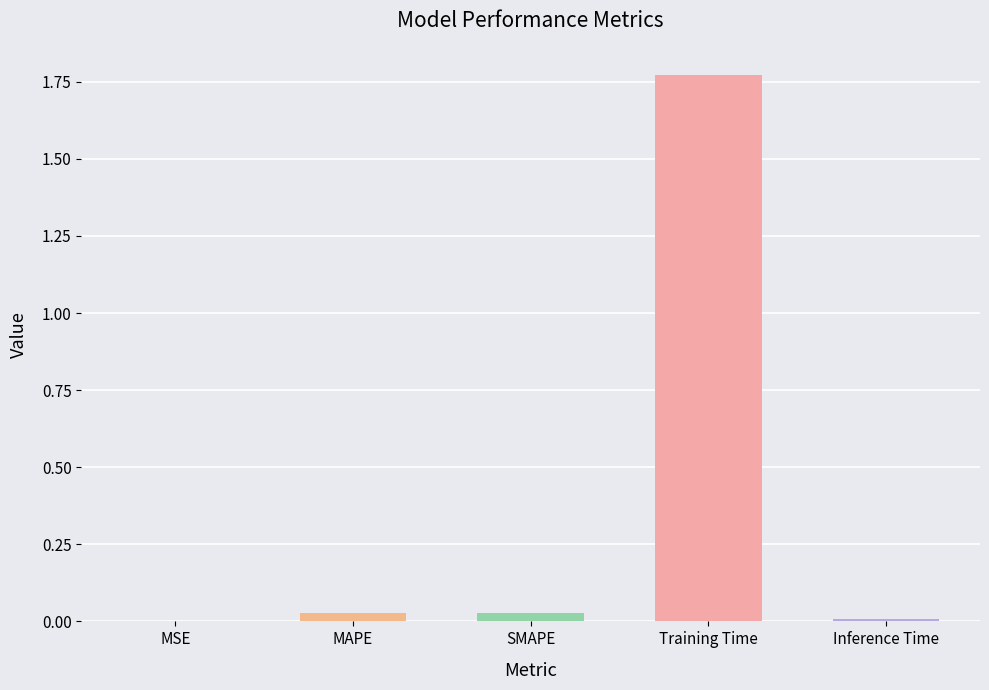

Which label corresponds to the largest value in the chart?

Training Time